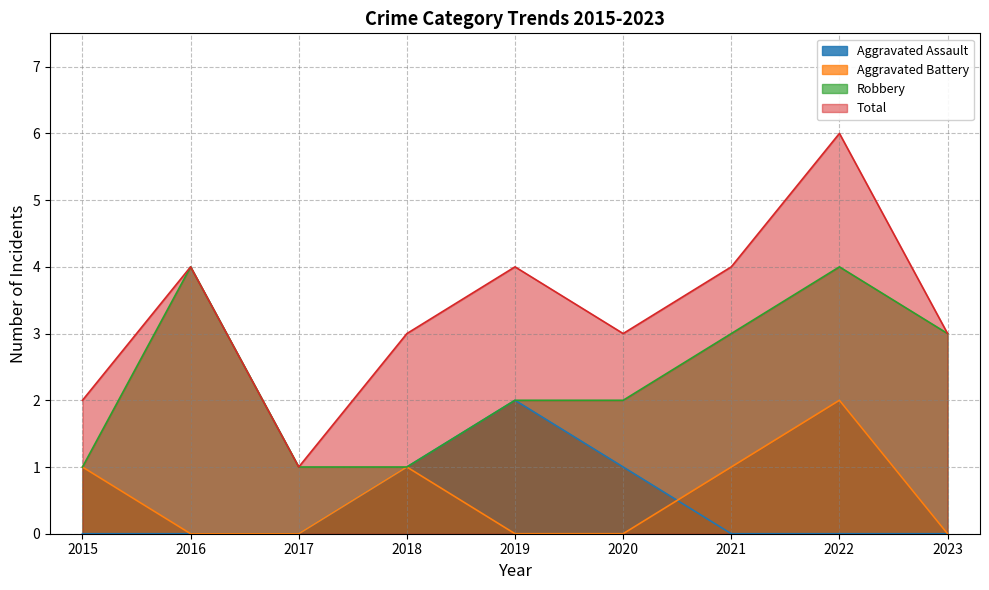

In Total, how many points are lower than both neighbors (excluding endpoints)?

2